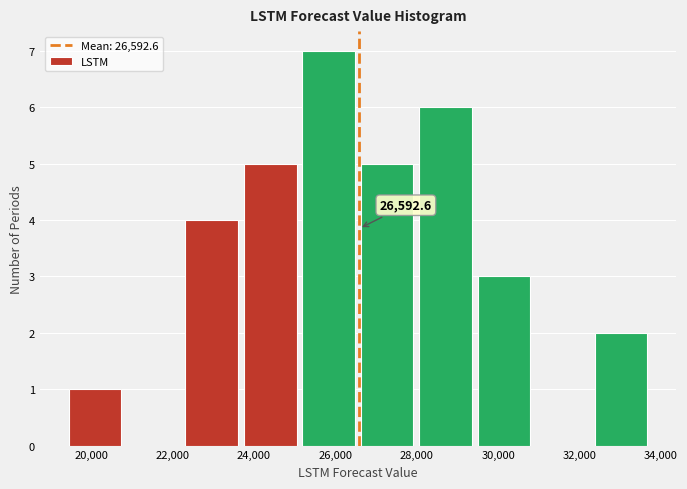

Over which range of the x-axis is the bar tallest?

25200 to 26600